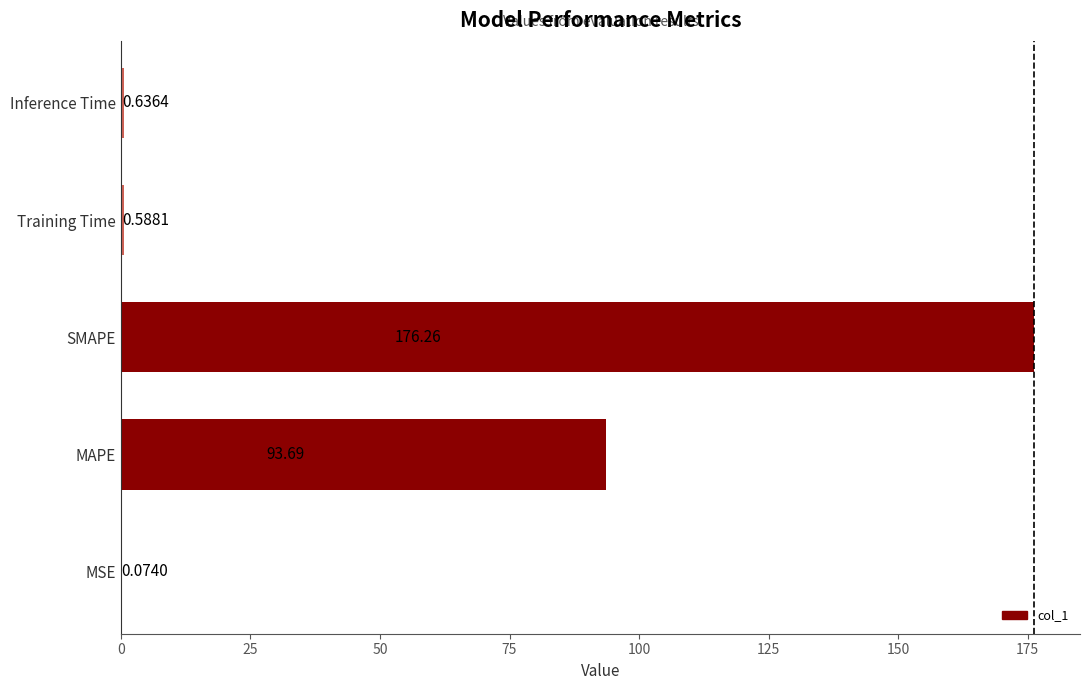

At which label is the value closest to 88?

MAPE